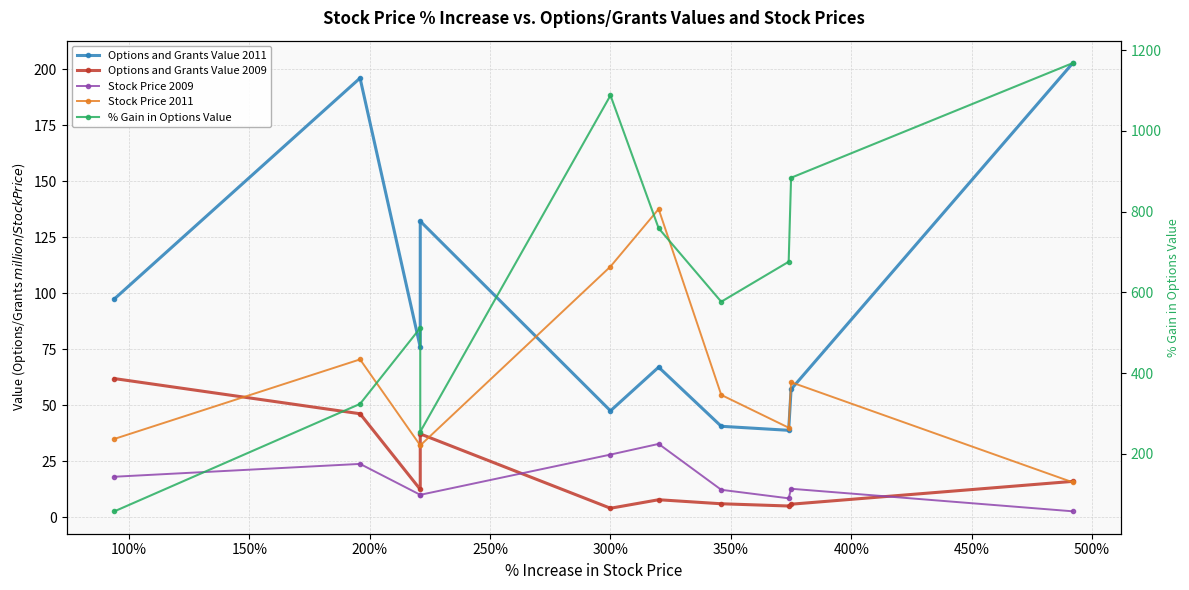

In % Gain in Options Value, how many points are higher than both neighbors (excluding endpoints)?

2